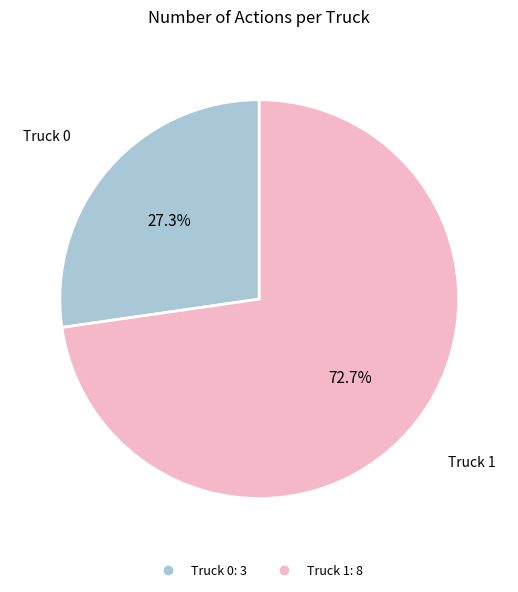

True or false: Truck 0 accounts for 22% of the total.

False